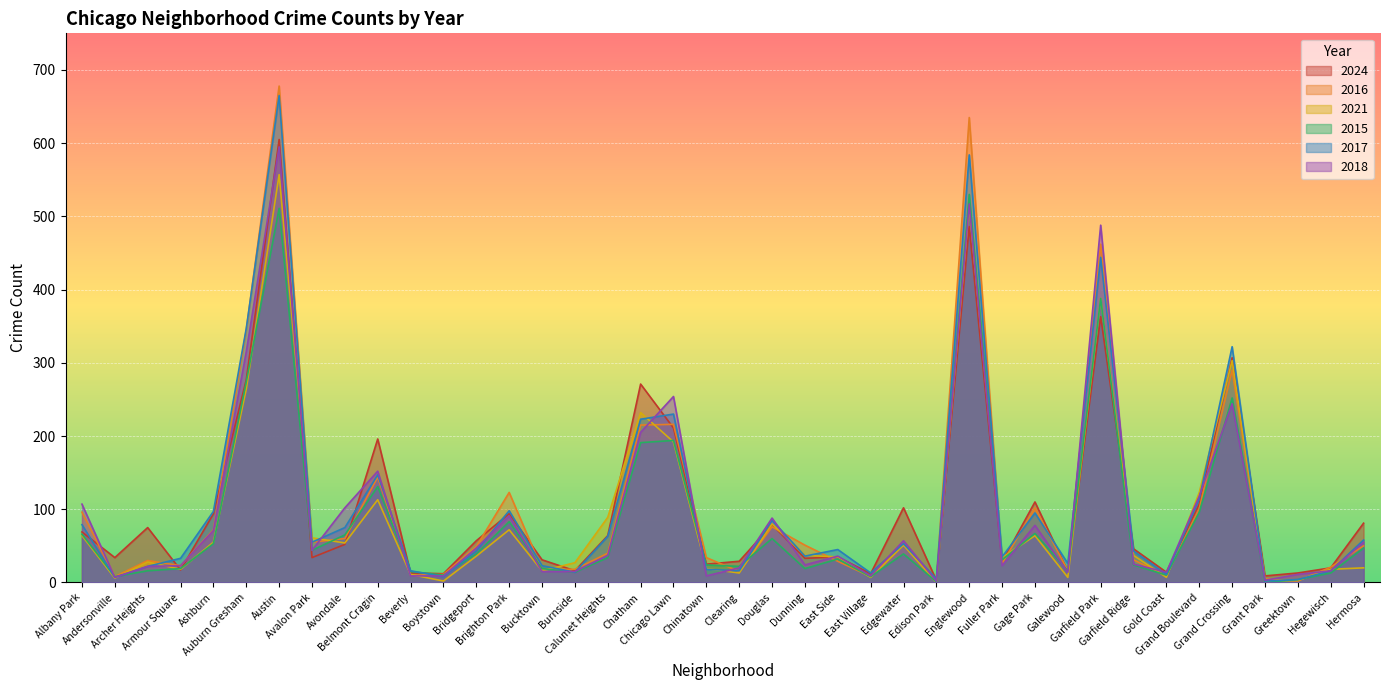

What is the value of the 2018 point at the 8th from the left?

44